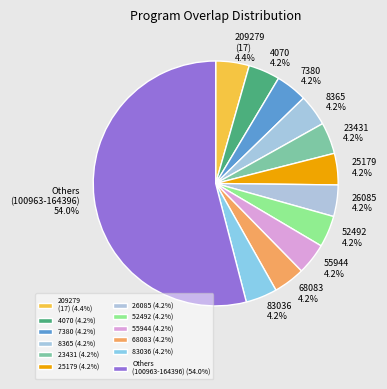

What is the ratio of the value at 55944 to the value at 4070?

1.0